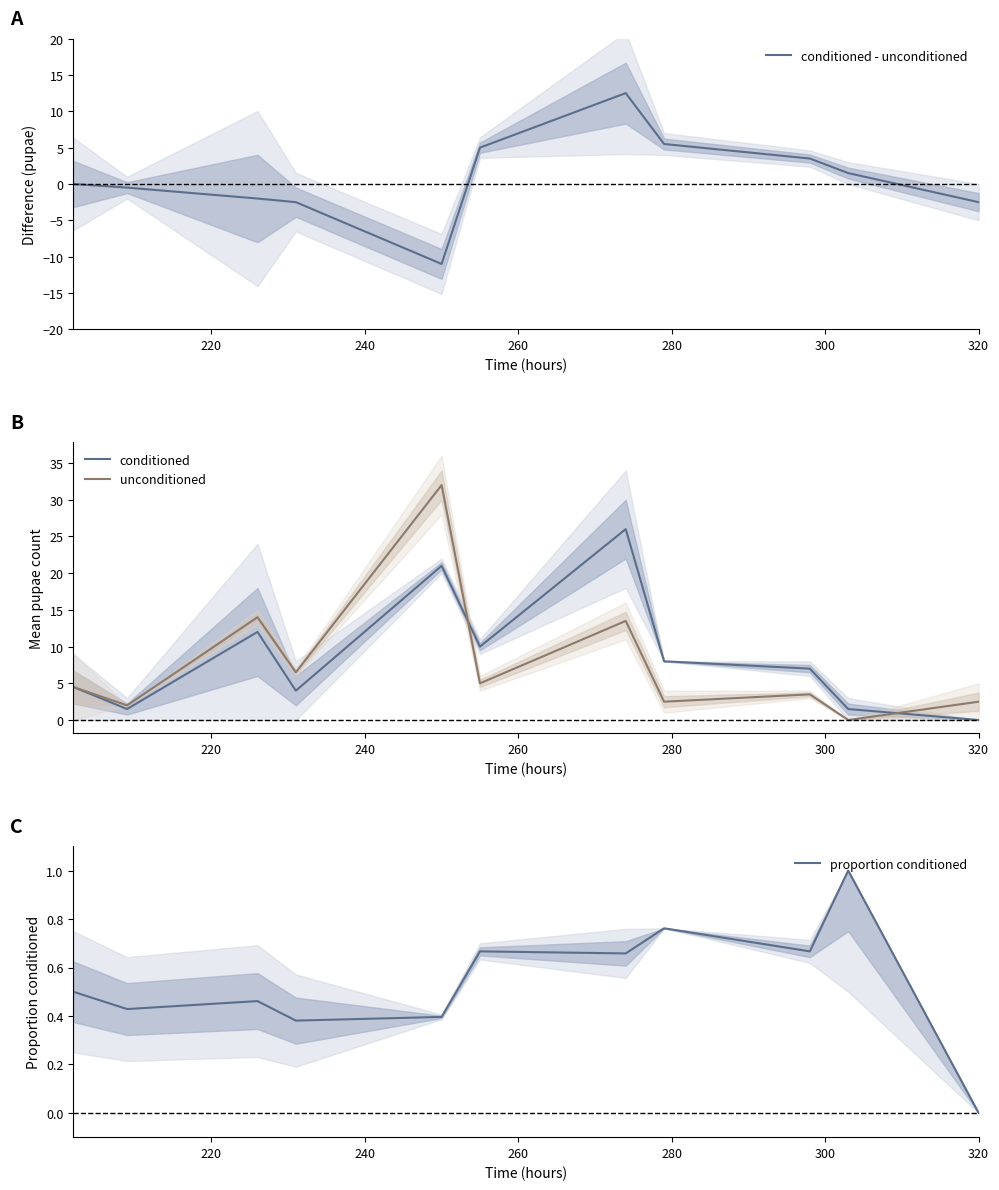

Reading left to right, what are all the values shown in this chart?

conditioned - unconditioned: 0.0	-0.5	-2.0	-2.5	-11.0	5.0	12.5	5.5	3.5	1.5	-2.5
conditioned: 4.5	1.5	12.0	4.0	21.0	10.0	26.0	8.0	7.0	1.5	0.0
unconditioned: 4.5	2.0	14.0	6.5	32.0	5.0	13.5	2.5	3.5	0.0	2.5
proportion conditioned: 0.5	0.4	0.5	0.4	0.4	0.7	0.7	0.8	0.7	1.0	0.0